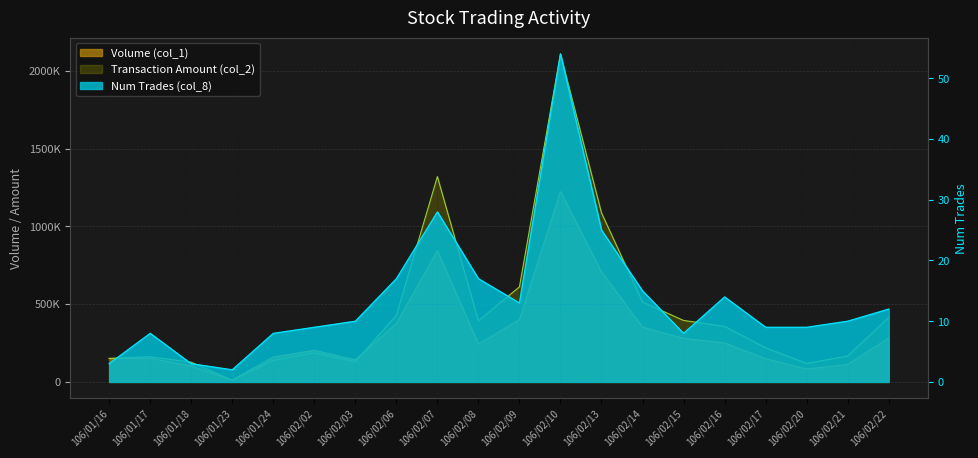

Is the value of Num Trades (col_8) at 106/02/13 greater than the value of Transaction Amount (col_2) at 106/02/13?

No